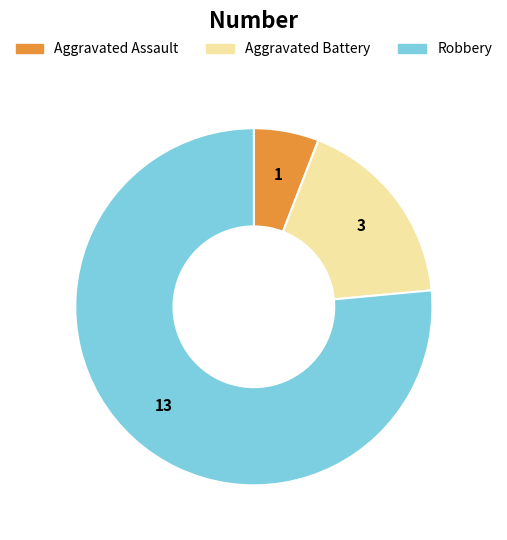

How many segments does this pie chart have?

3